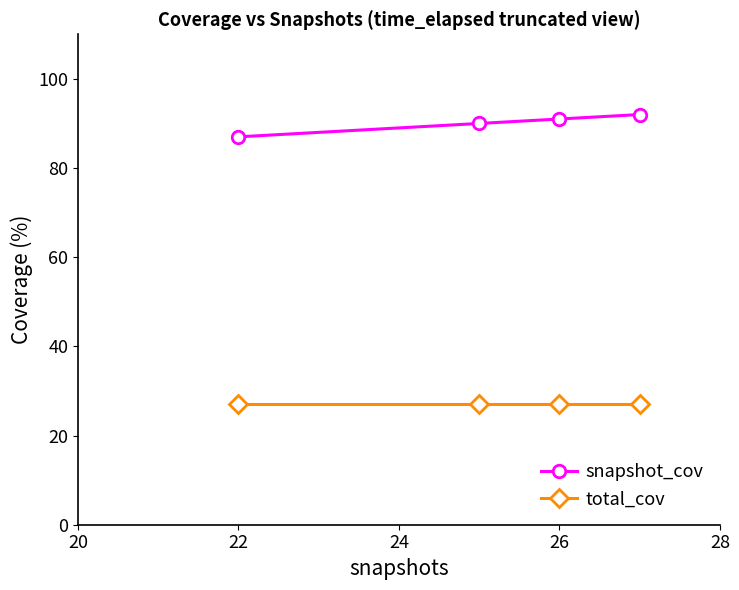

What is the value of the total_cov point at the 1st from the left?

27